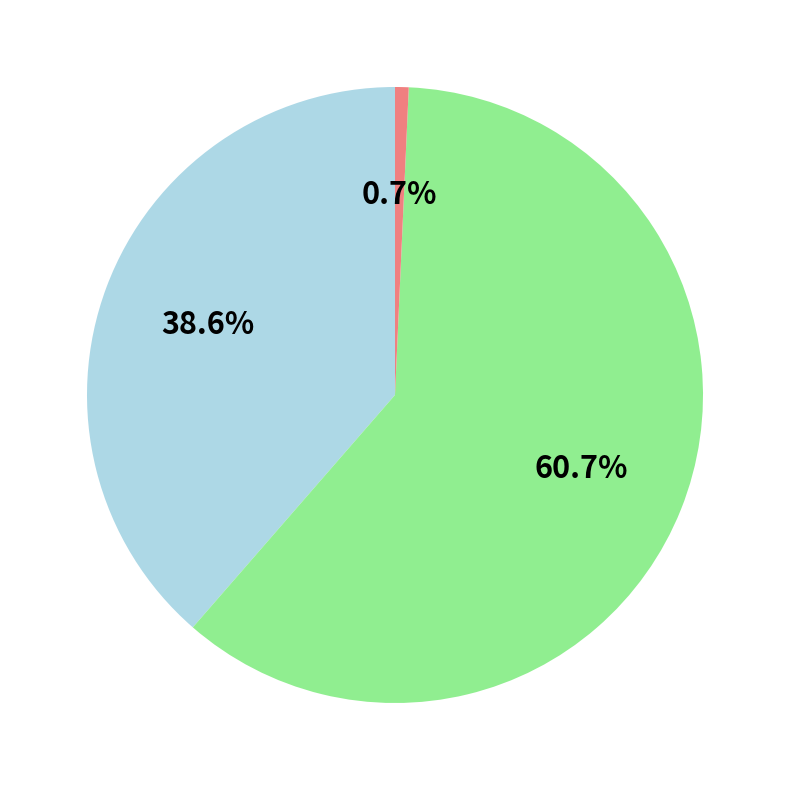

Is there a majority slice in this chart?

Yes